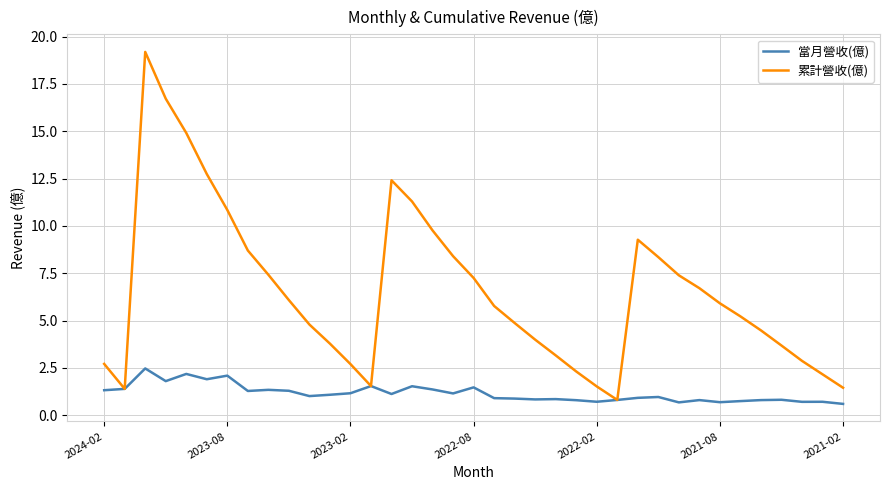

What is the maximum value for 累計營收(億)?

19.2